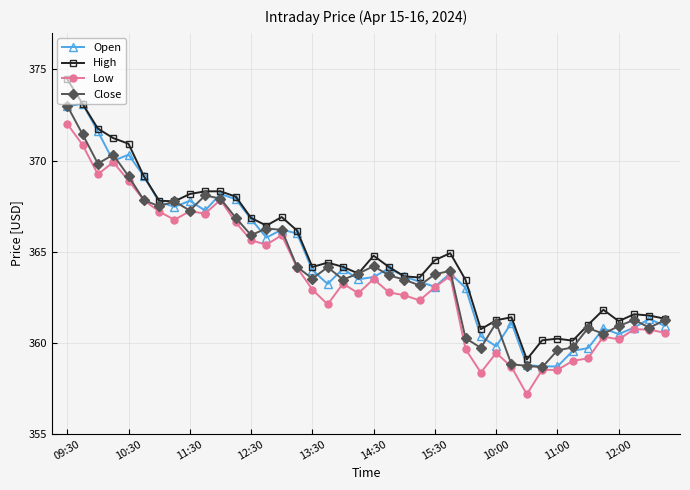

What is the average value of the Close series?

364.2